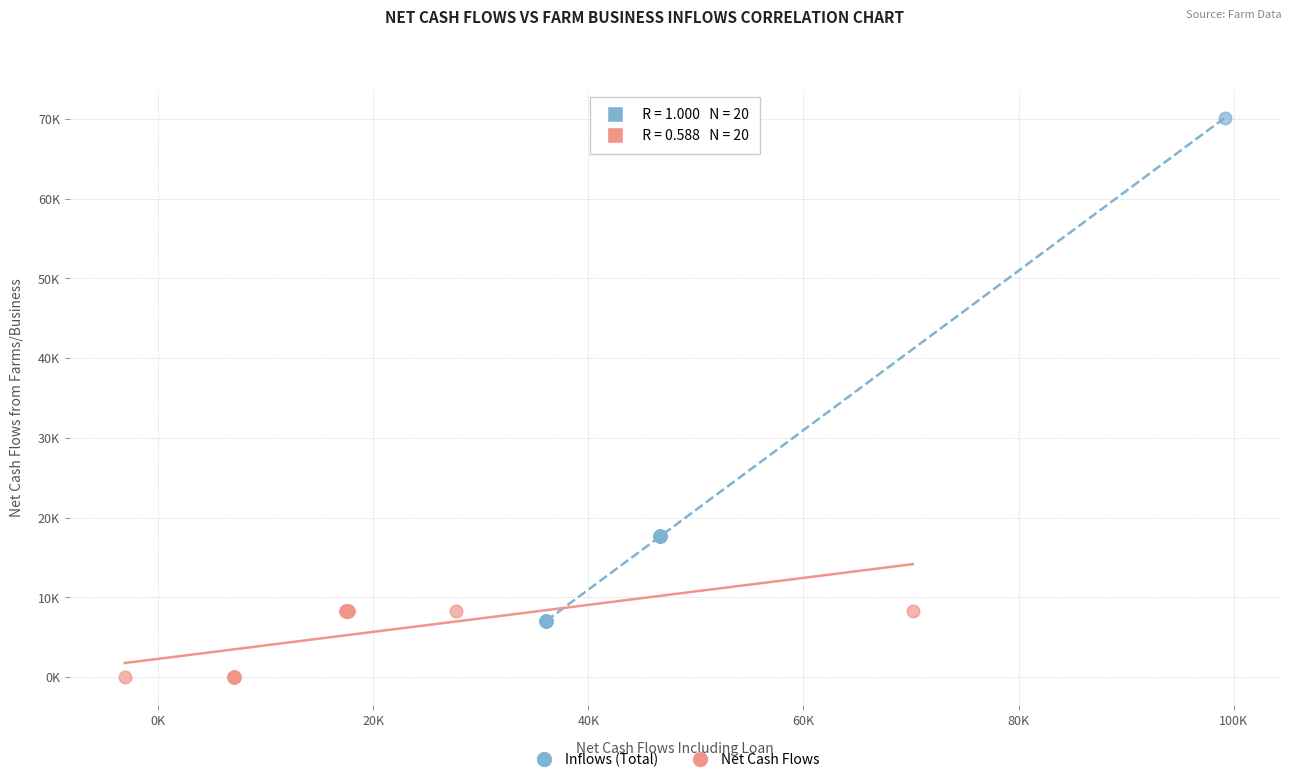

Which series has the largest Y range (max minus min)?

Inflows (Total)